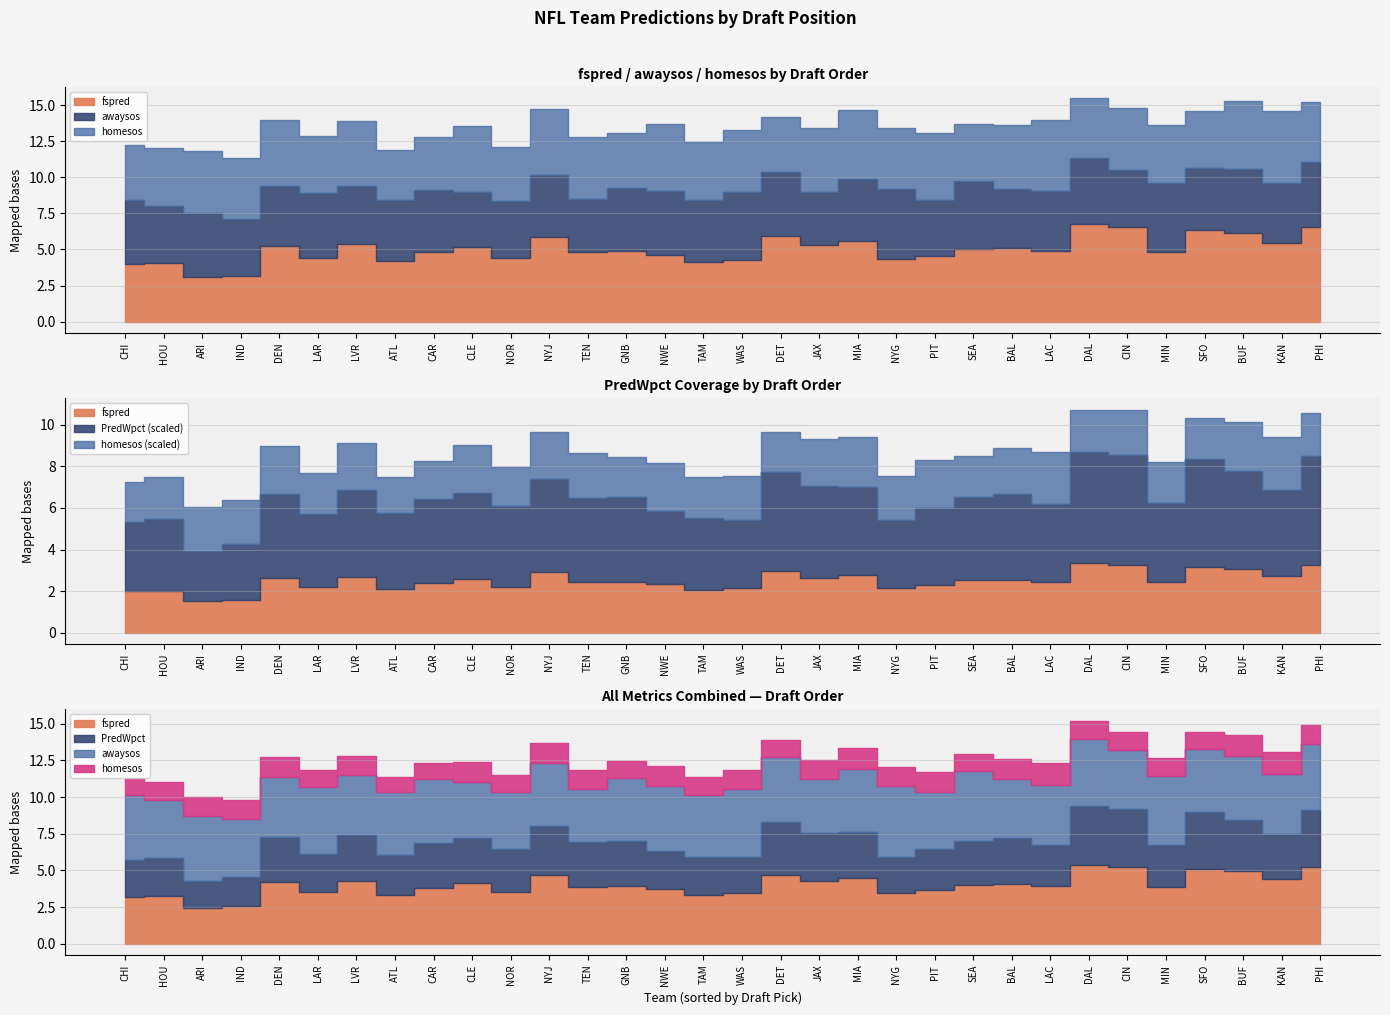

How many interior local peaks does the homesos series have?

9